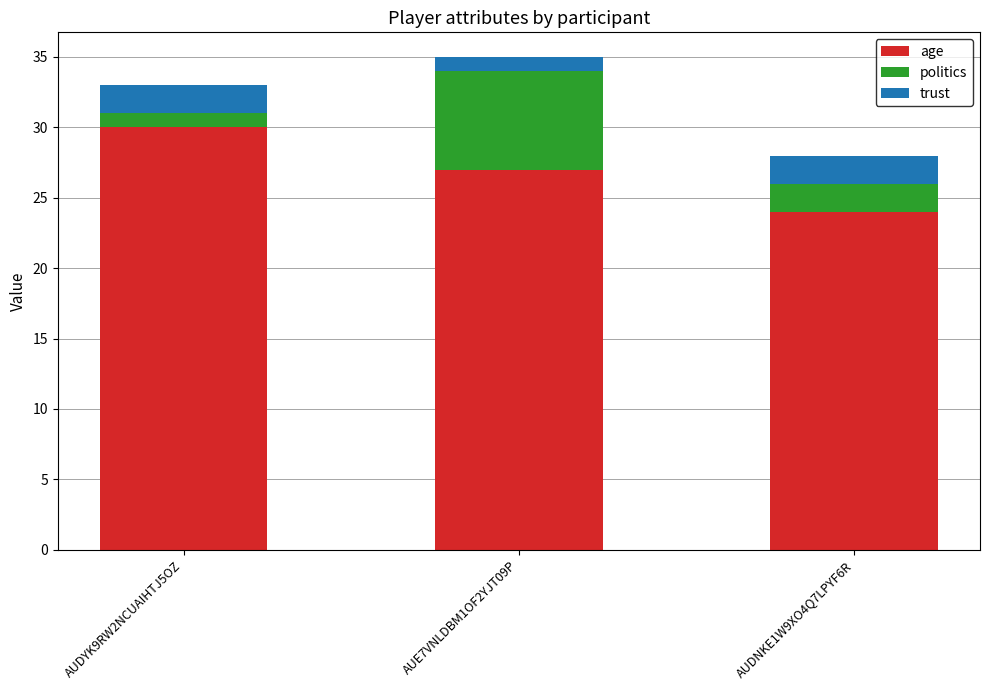

At which category is the sum across all series the highest?

AUE7VNLDBM1OF2YJT09P